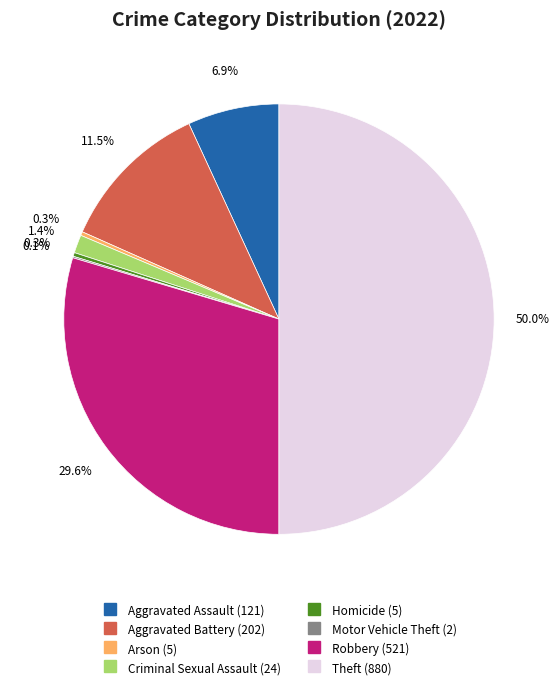

Which has a higher value, Theft or Arson?

Theft